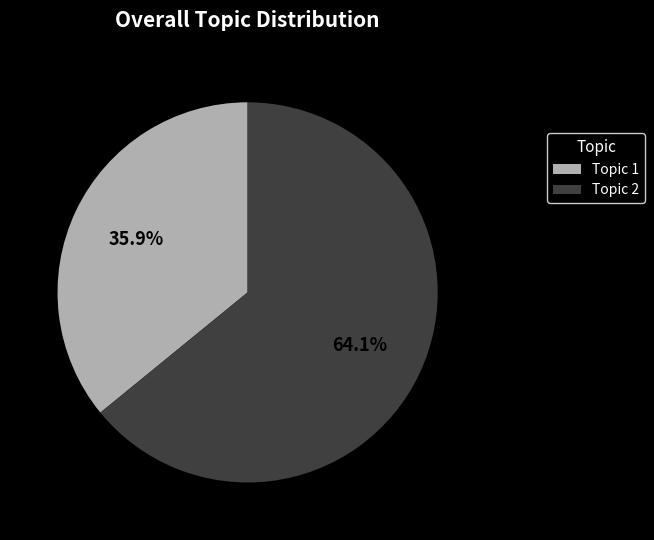

What percentage is NOT represented by Topic 1?

64.1%